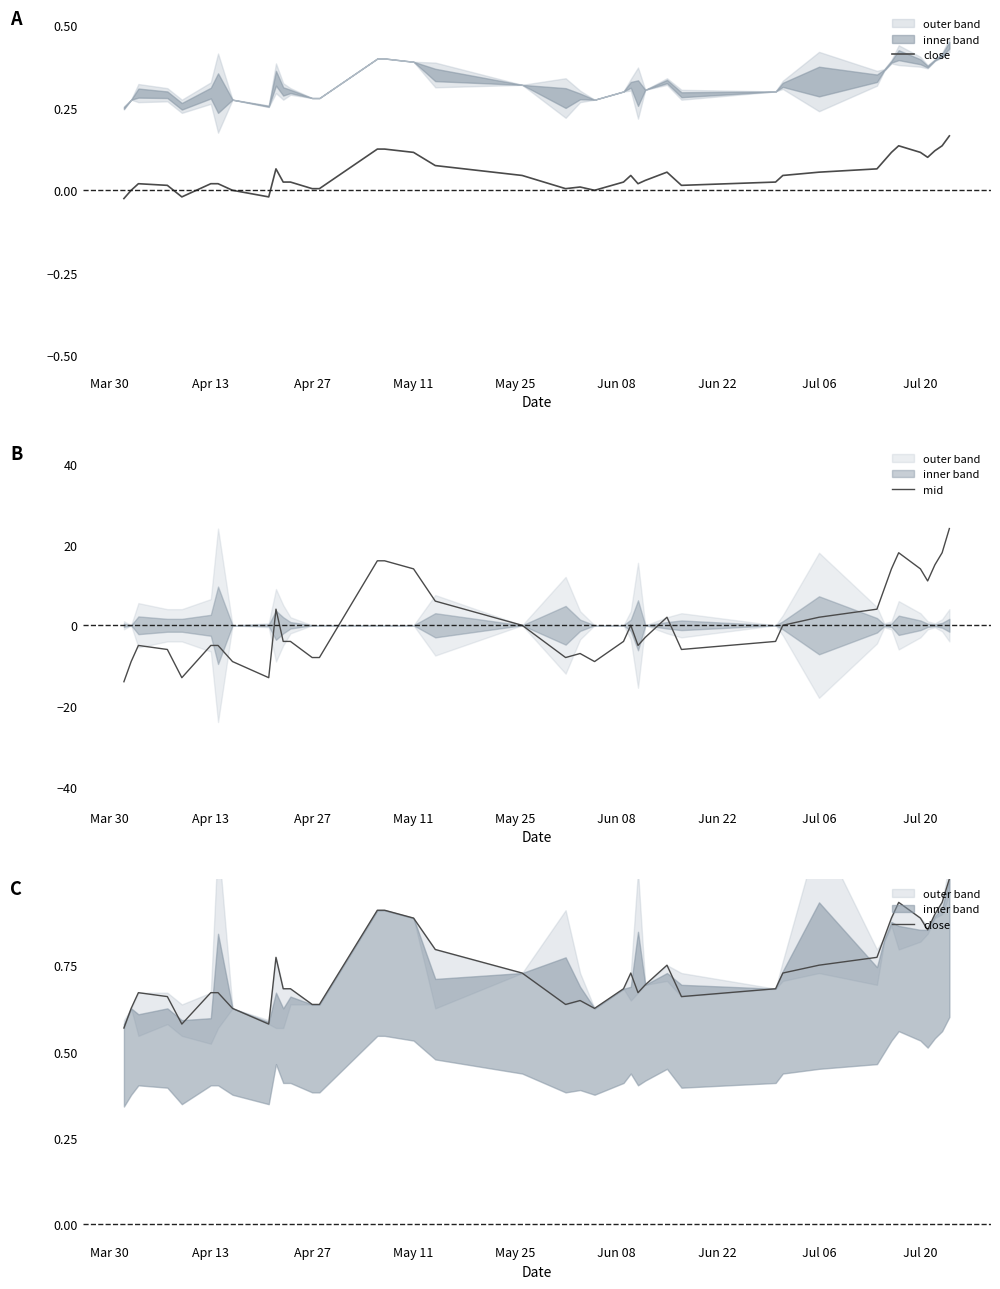

What is the lowest value of the mid series?

-14.0